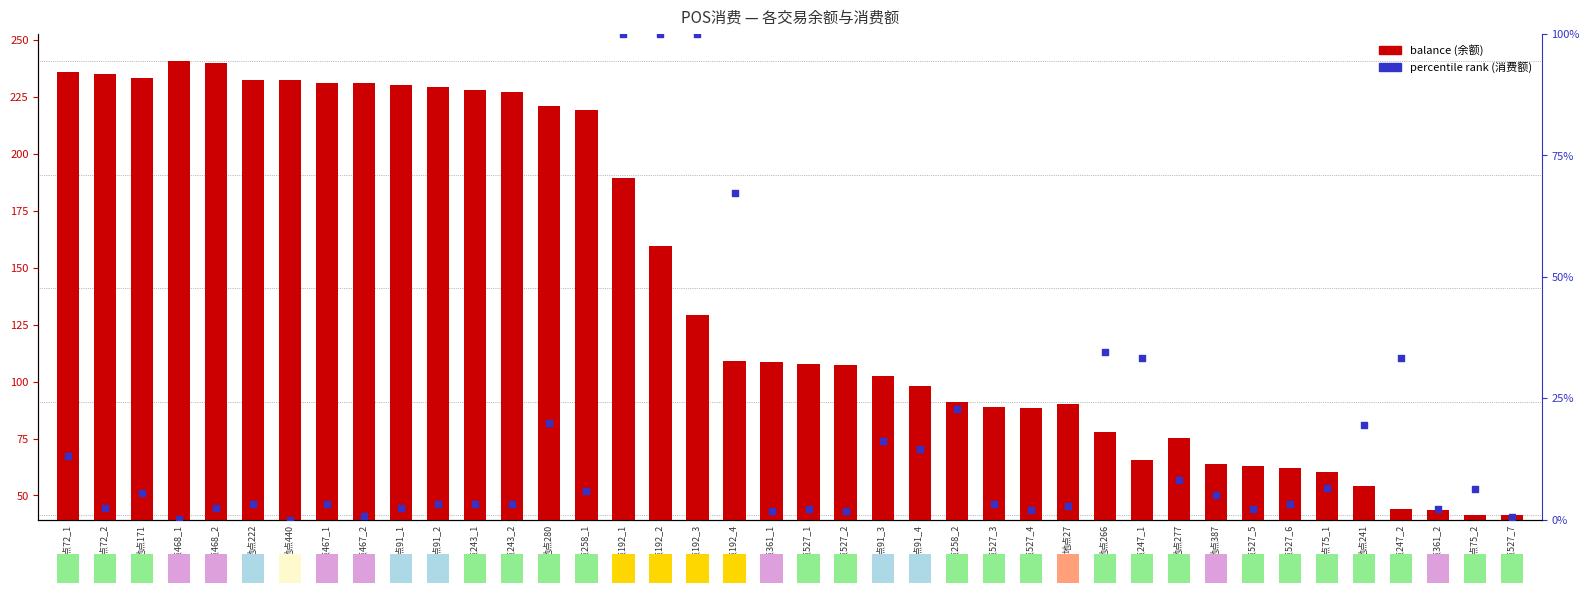

What is the total value across all series at 地点192_2?

259.3